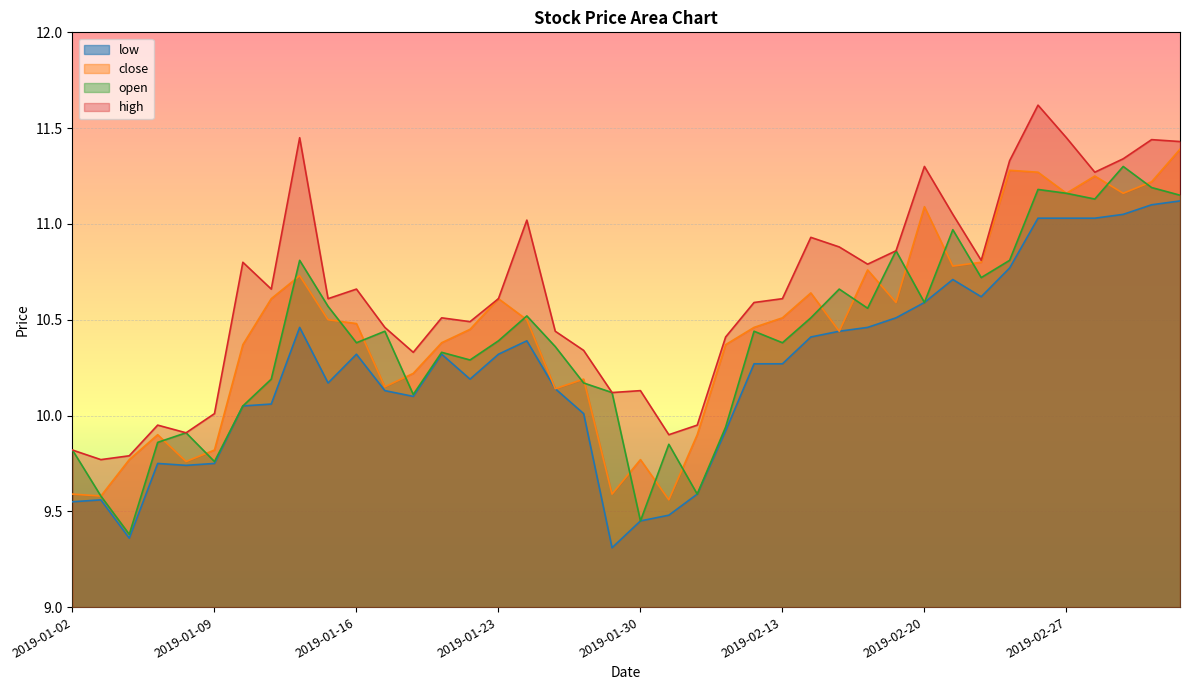

At which category does close reach its first local peak?

2019-01-07